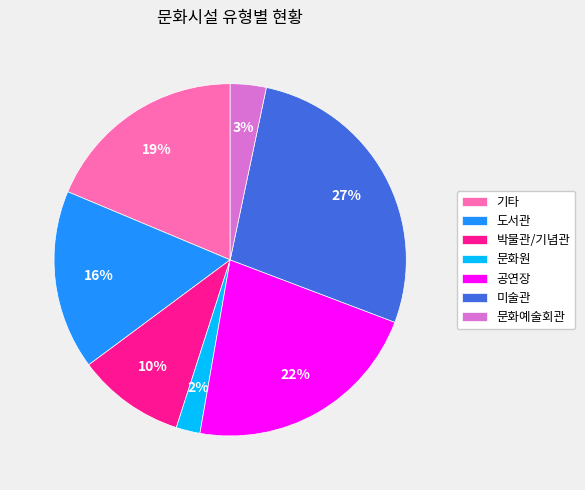

Combined, do 문화예술회관 and 도서관 account for over 50%?

No